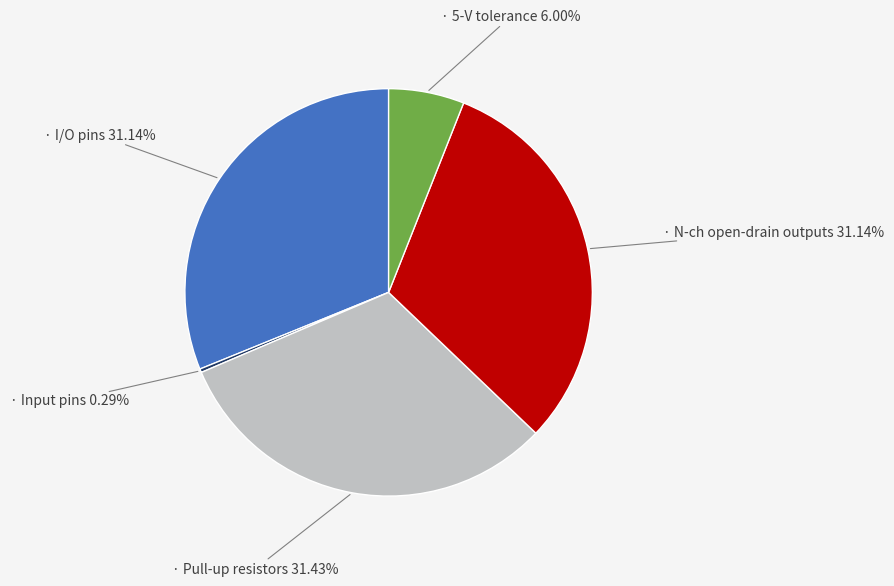

Is there any slice that represents more than half of the pie?

No